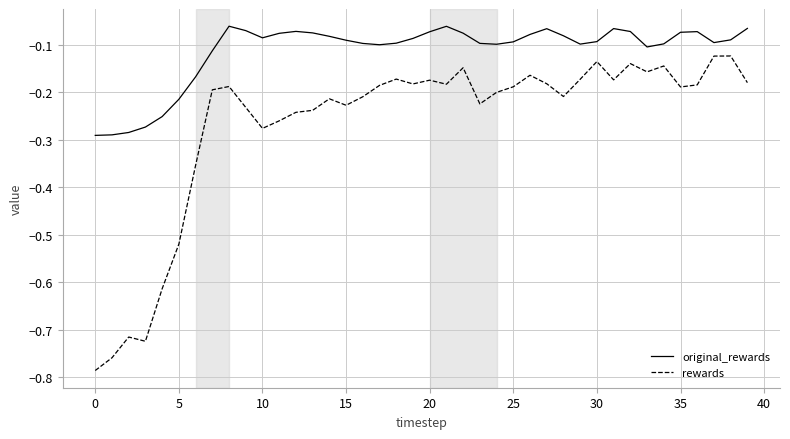

Which series has the widest spread of values?

rewards